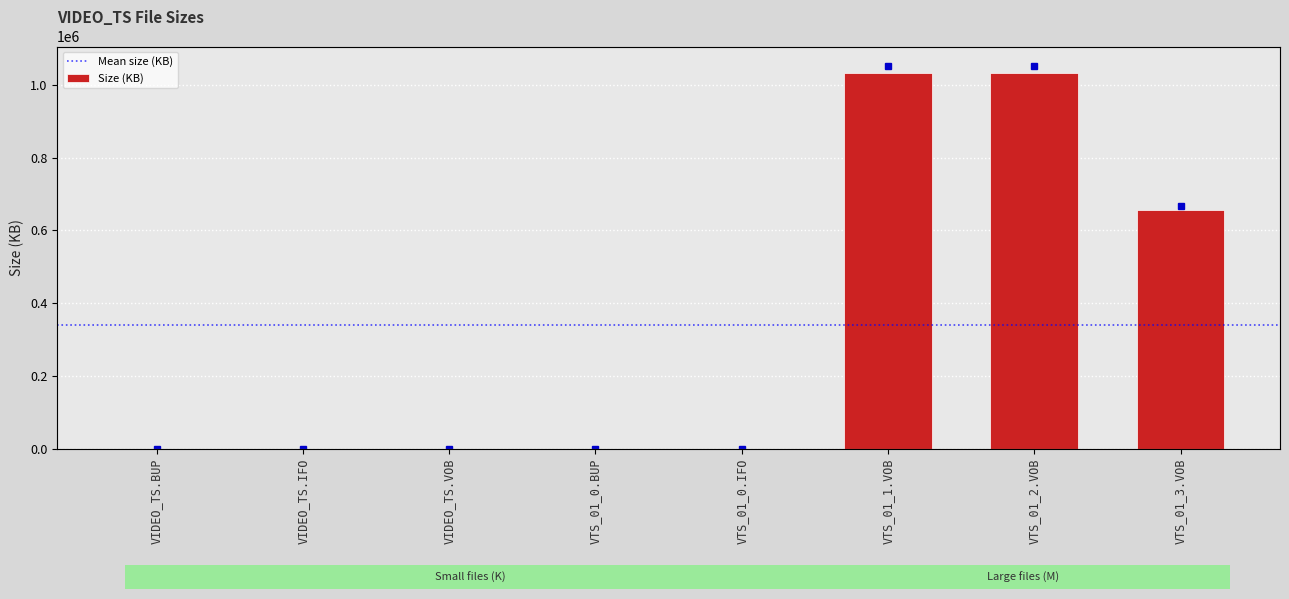

At which label does the data first exceed 64?

VTS_01_1.VOB